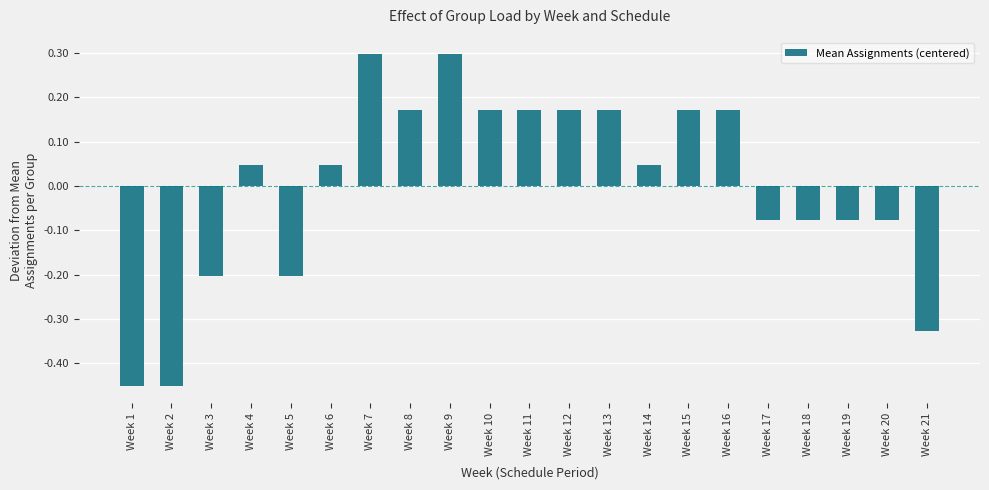

At which label does the data first exceed 0?

Week 4